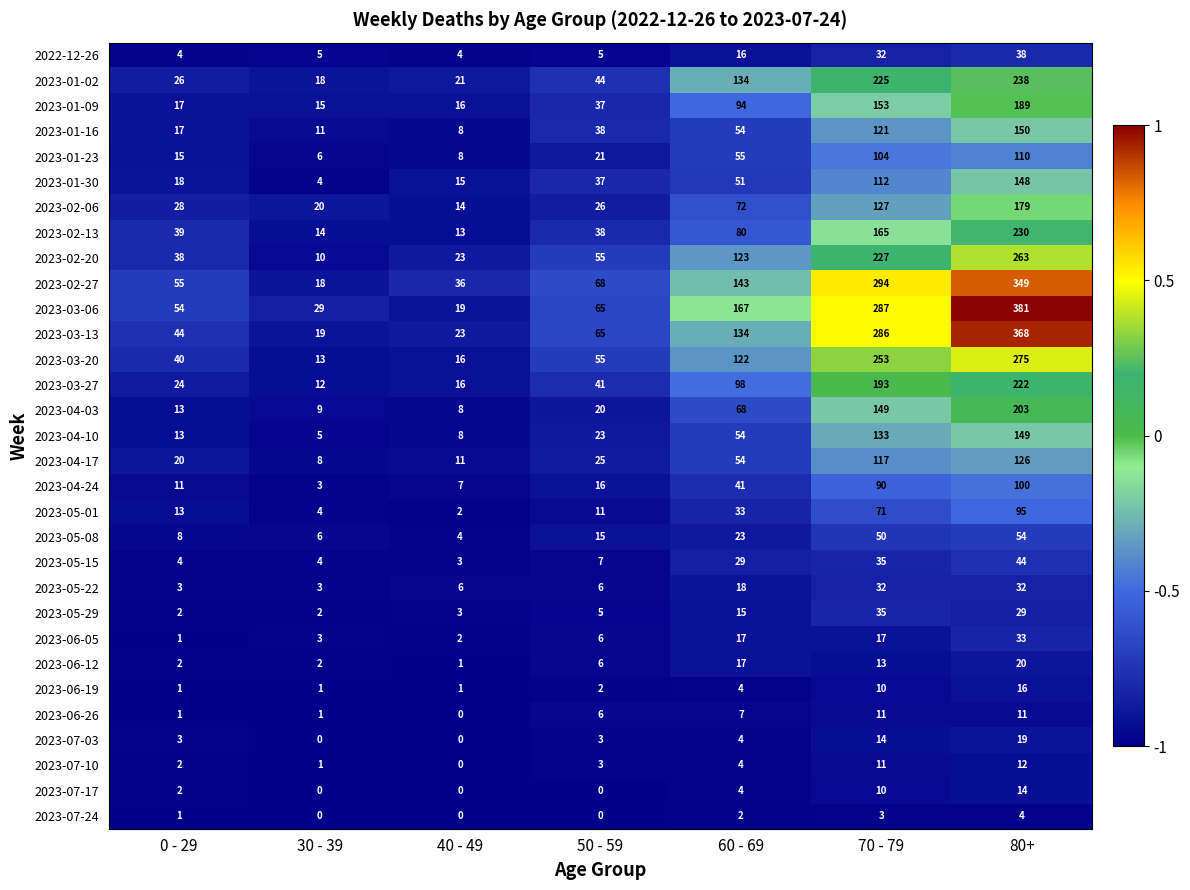

Count the 2023-07-03 values in the range 0 to 14.

6